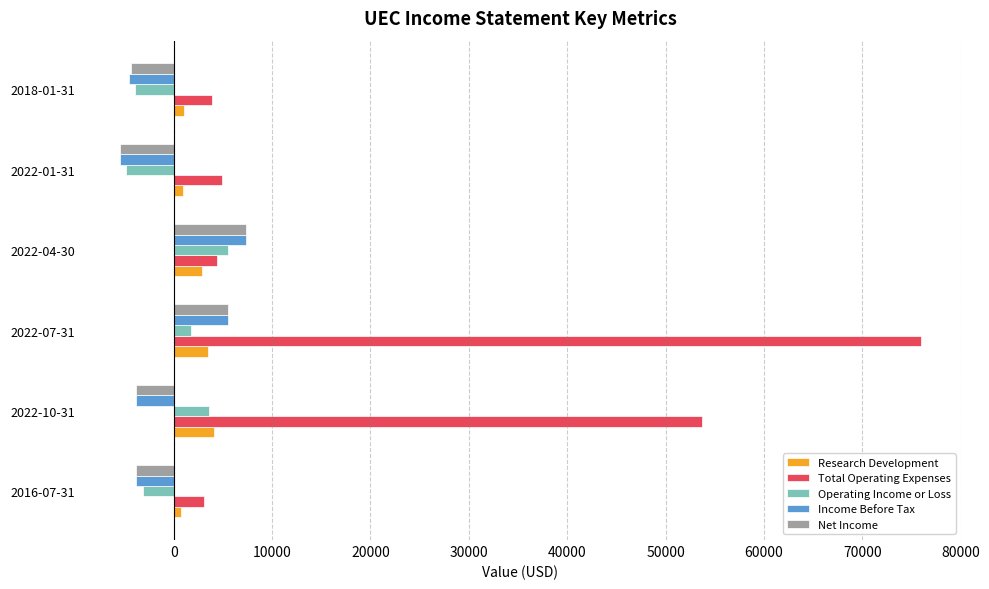

How many values in Operating Income or Loss are above zero?

3